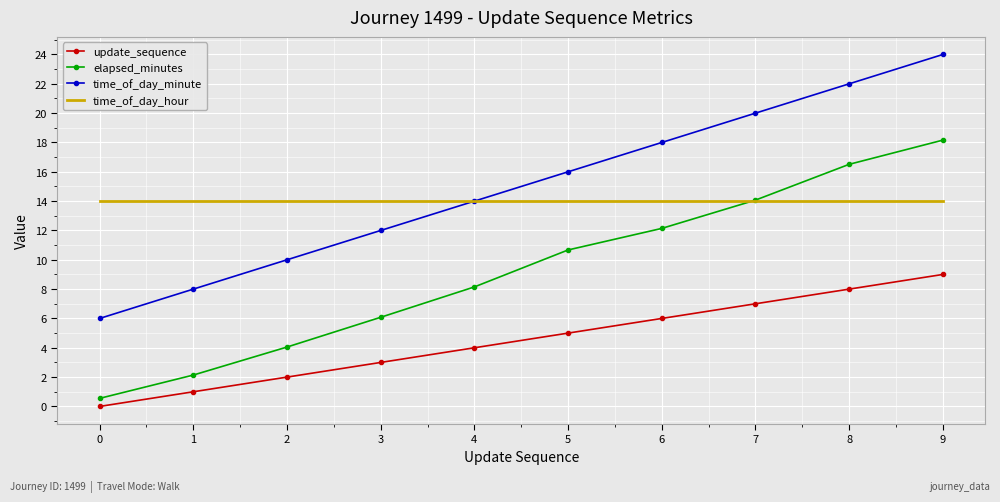

The time_of_day_hour series shows 3.2 at 9. True or false?

False